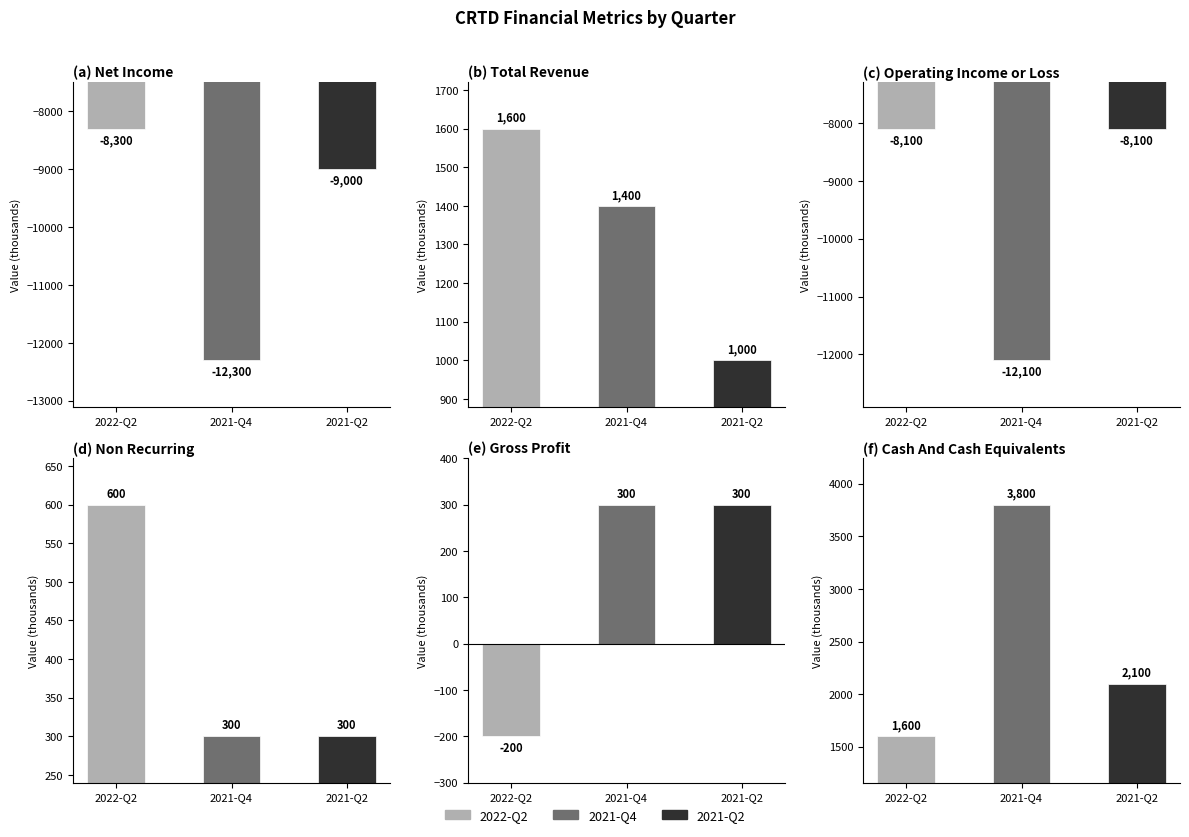

Reading left to right, list all the values displayed in this chart.

2022-06-30: Net Income=-8300	Total Revenue=1600	Operating Income or Loss=-8100	Non Recurring=600	Gross Profit=-200	Cash And Cash Equivalents=1600
2021-12-31: Net Income=-12300	Total Revenue=1400	Operating Income or Loss=-12100	Non Recurring=300	Gross Profit=300	Cash And Cash Equivalents=3800
2021-06-30: Net Income=-9000	Total Revenue=1000	Operating Income or Loss=-8100	Non Recurring=300	Gross Profit=300	Cash And Cash Equivalents=2100